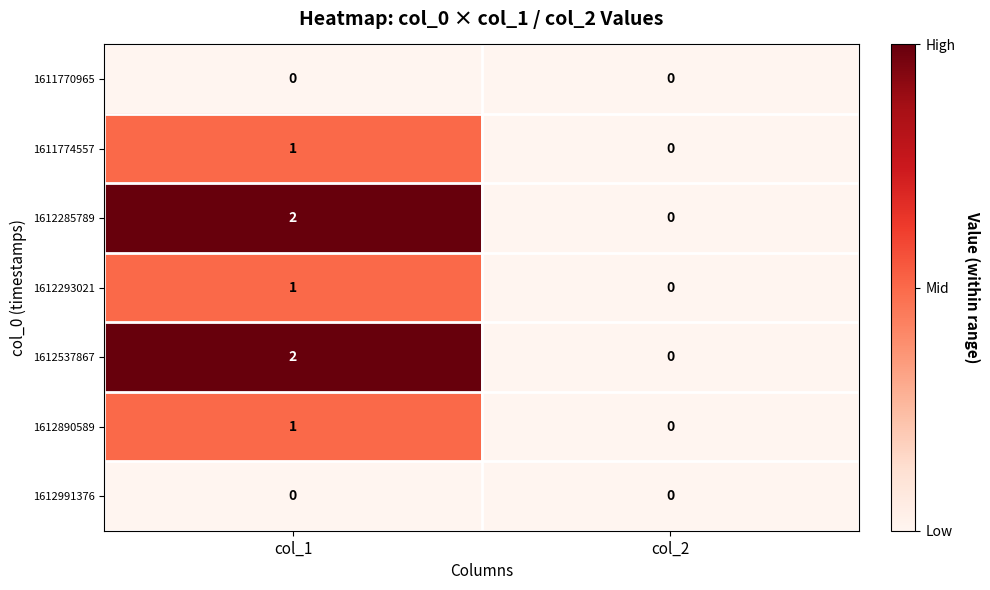

Is the value of 1612890589 at col_1 greater than the value of 1611770965 at col_2?

Yes